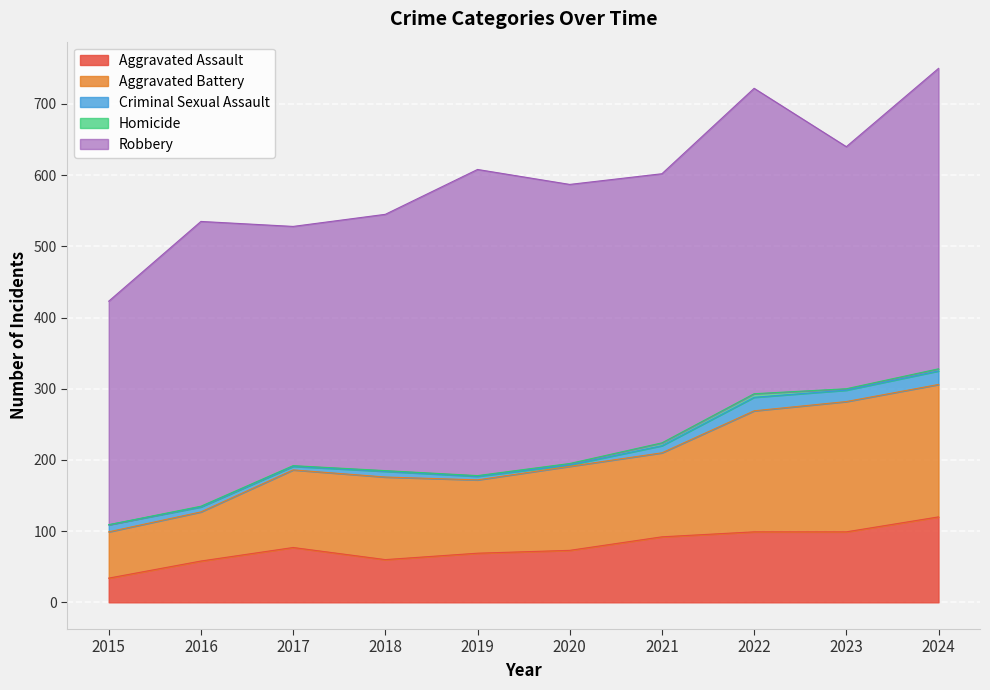

The Robbery series shows 430 at 2019. True or false?

True